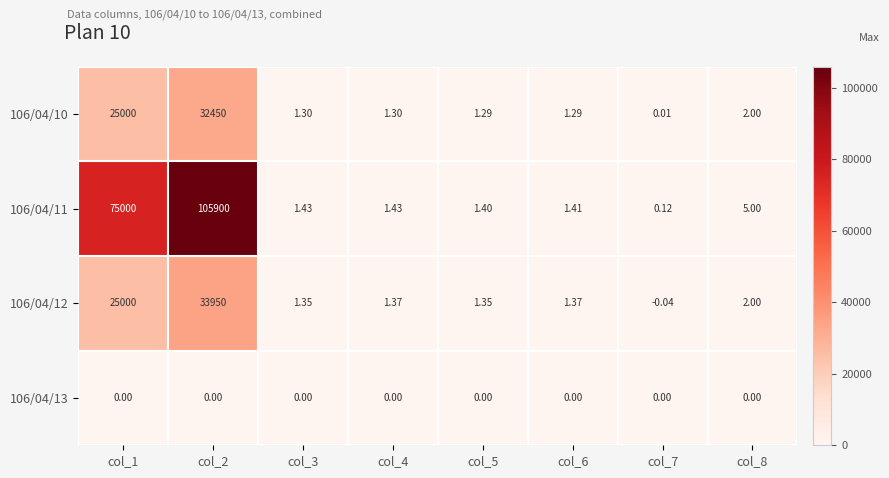

Between col_7 and col_8, which series saw the biggest shift?

106/04/11